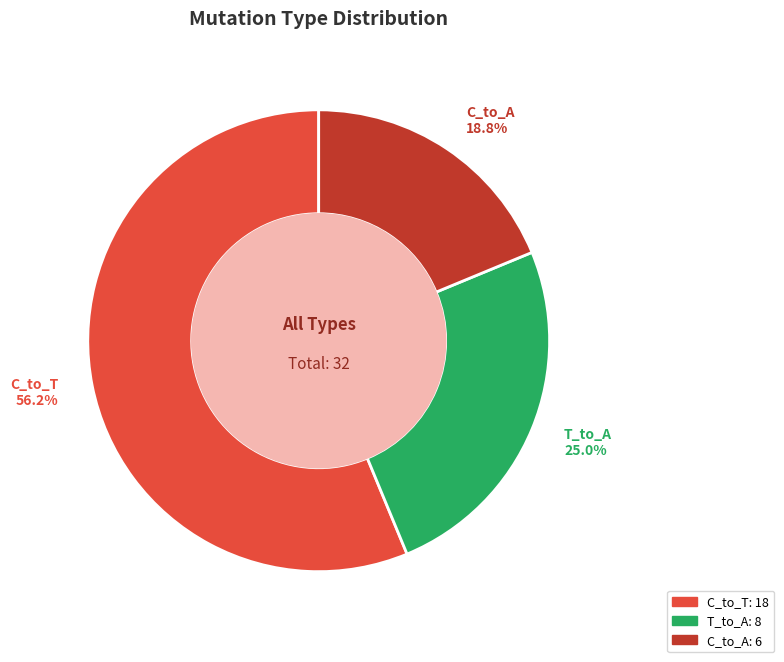

Is there a majority slice in this chart?

Yes